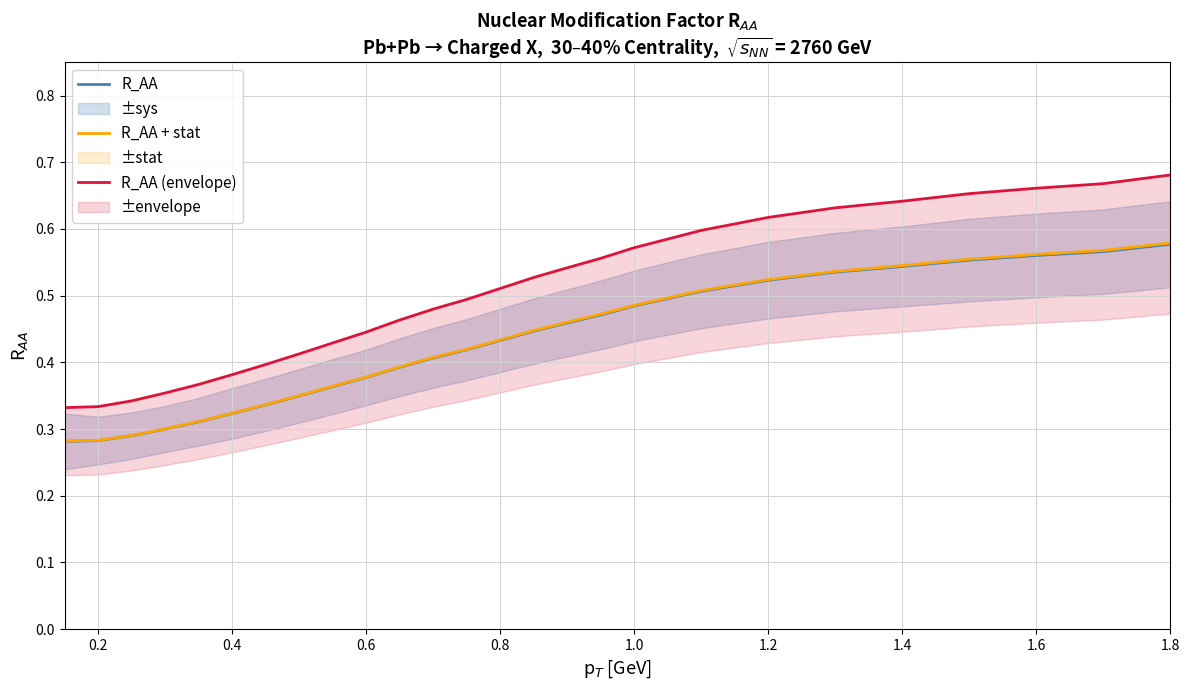

What are all the series names shown in the legend?

R_AA, R_AA + stat, R_AA (envelope)